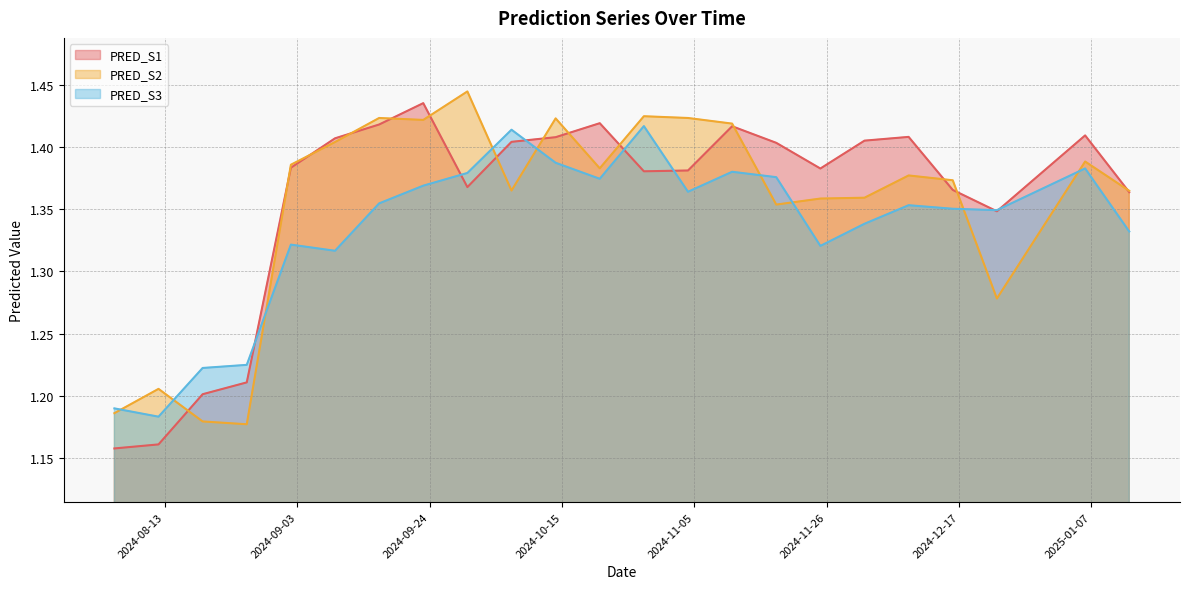

What position from the left is 2024-08-26?

4